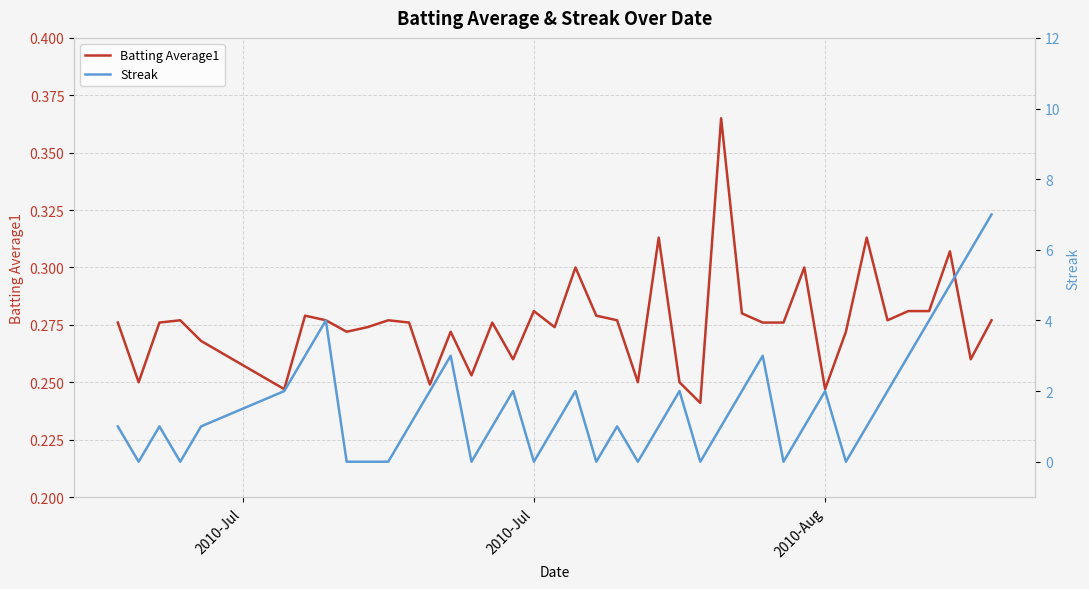

What is the difference between the maximum and minimum values in the Batting Average1 series?

0.1